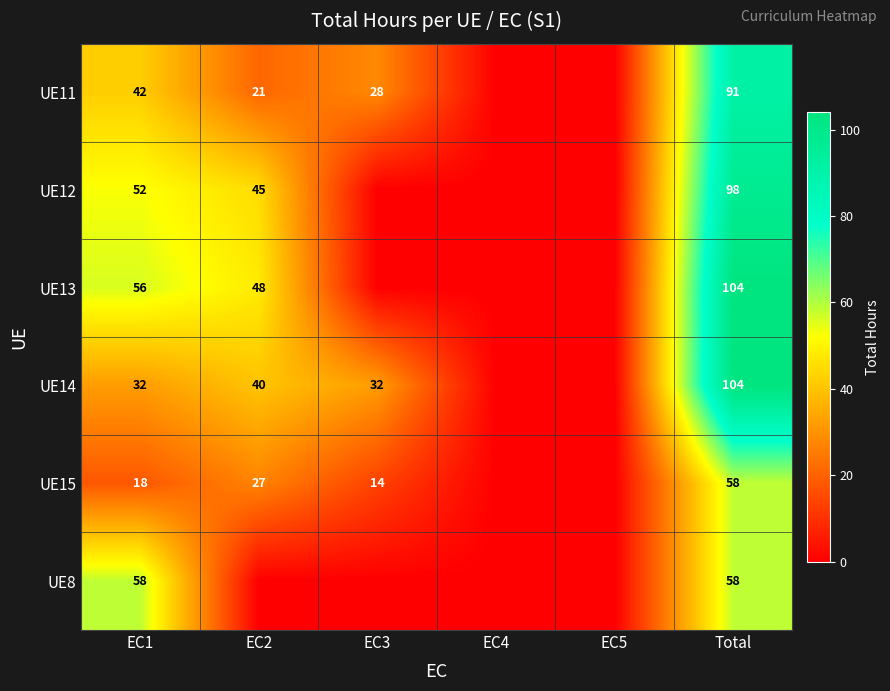

Is it true that UE14 equals 9 at EC1?

False